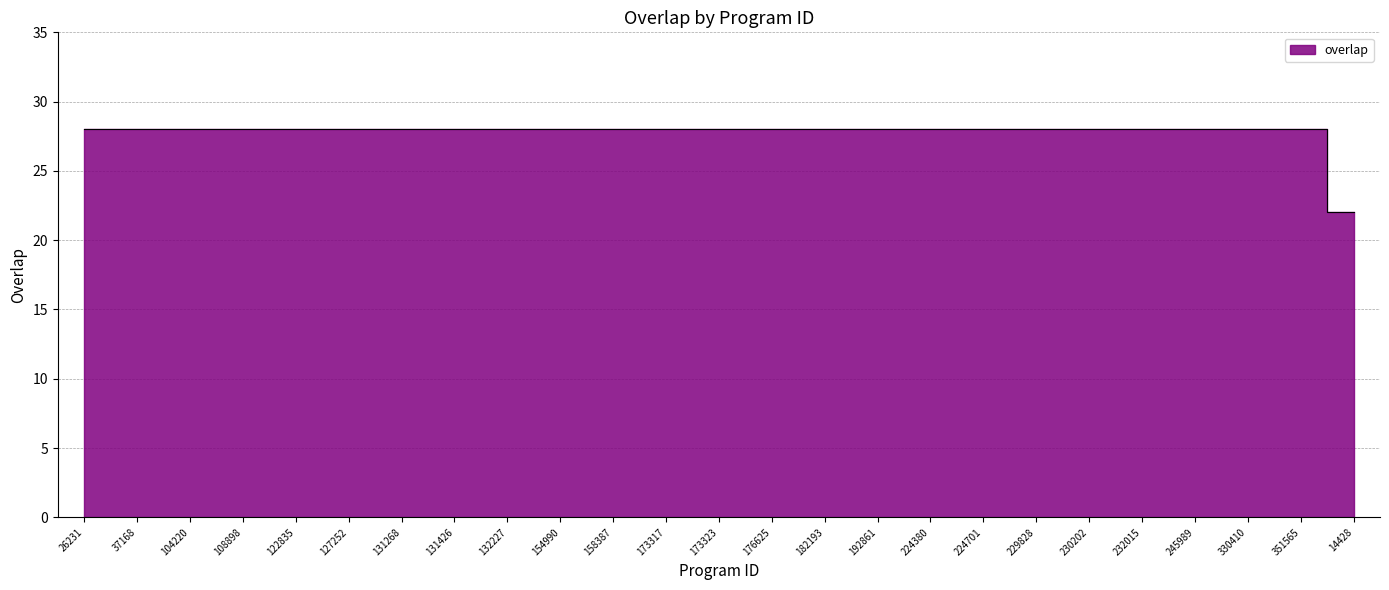

Reading left to right, what are all the values shown in this chart?

26231=28	37168=28	104220=28	108898=28	122835=28	127252=28	131268=28	131426=28	132227=28	154990=28	158387=28	173317=28	173323=28	176625=28	182193=28	192861=28	224380=28	224701=28	229828=28	230202=28	232015=28	245989=28	330410=28	351565=28	14428=22